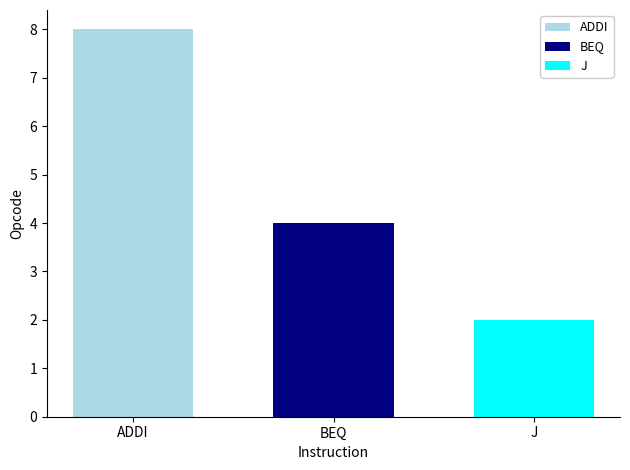

What is the greatest value displayed?

8